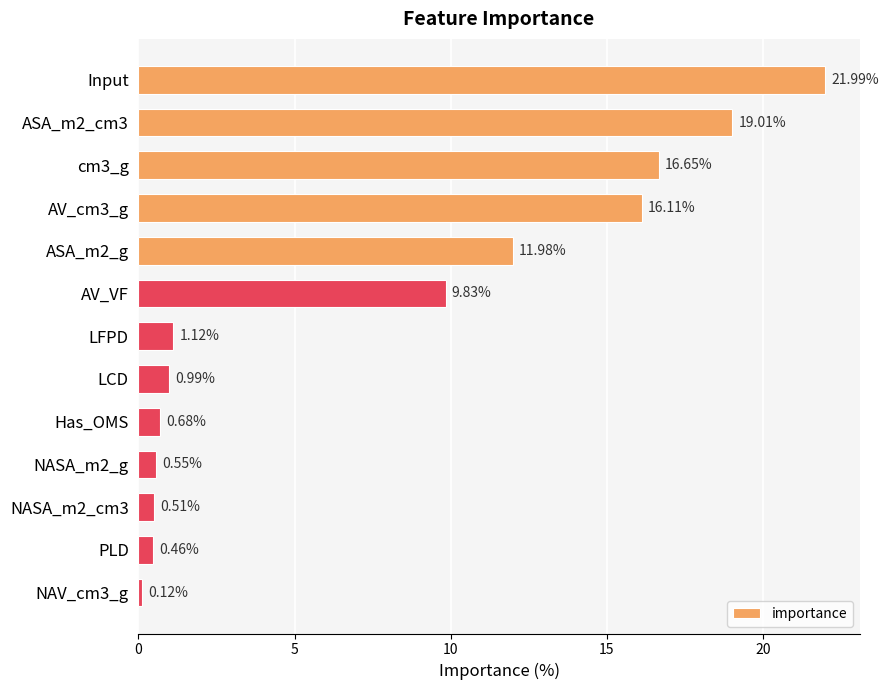

Count the number of data series in this chart.

1